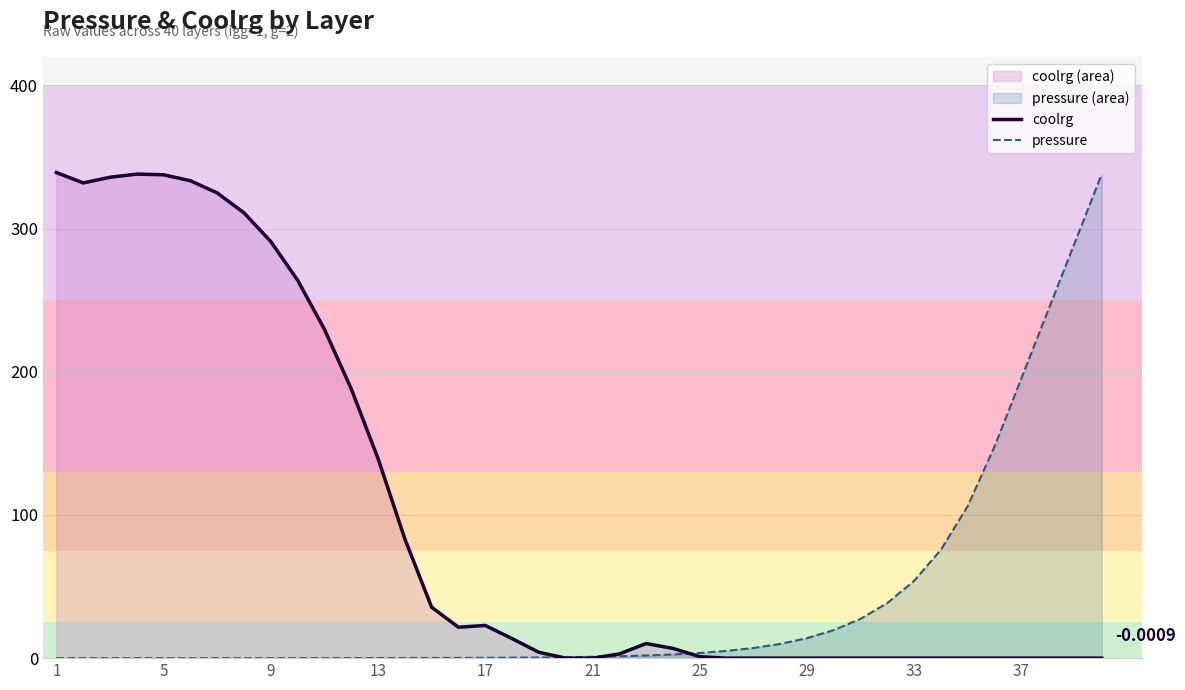

Which series has the largest total across all categories?

coolrg